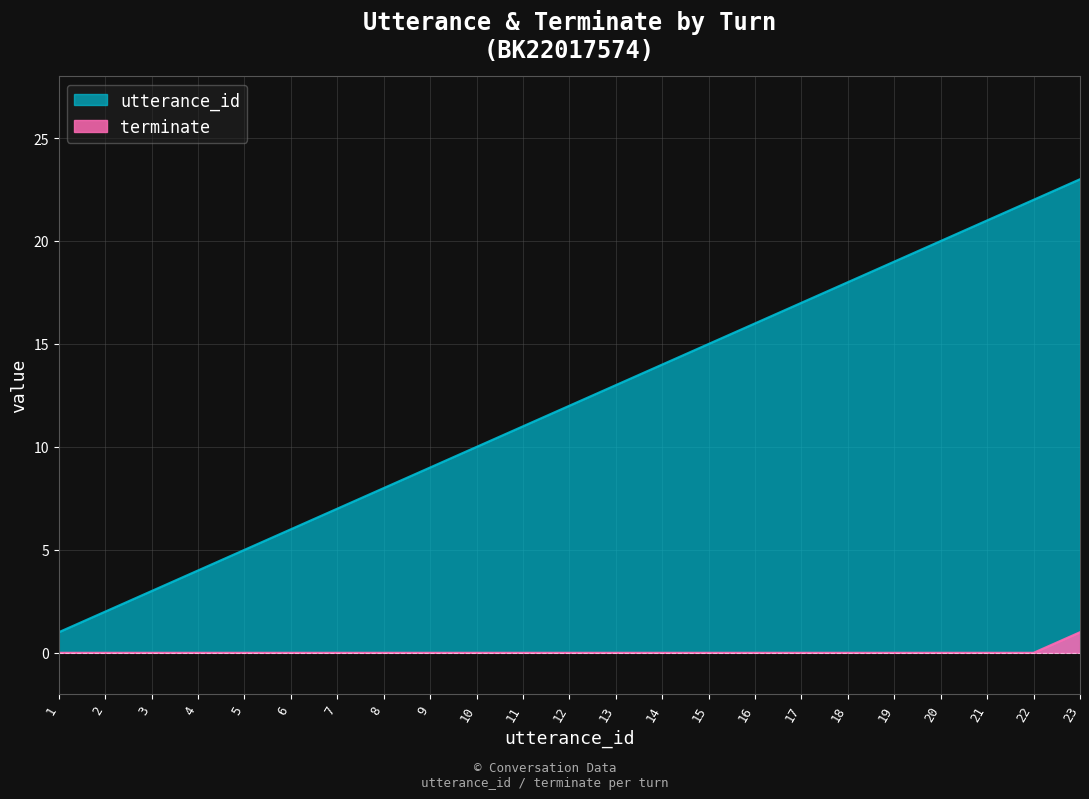

What is the sum of all utterance_id values?

276